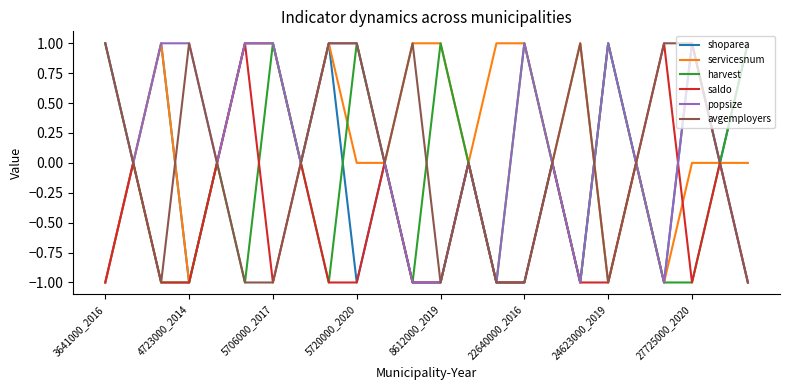

Is this an area chart (filled region under the line)?

No